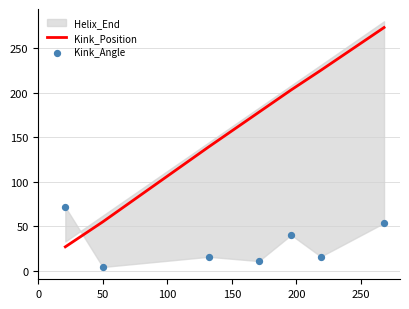

What is the minimum value for Kink_Position?

27